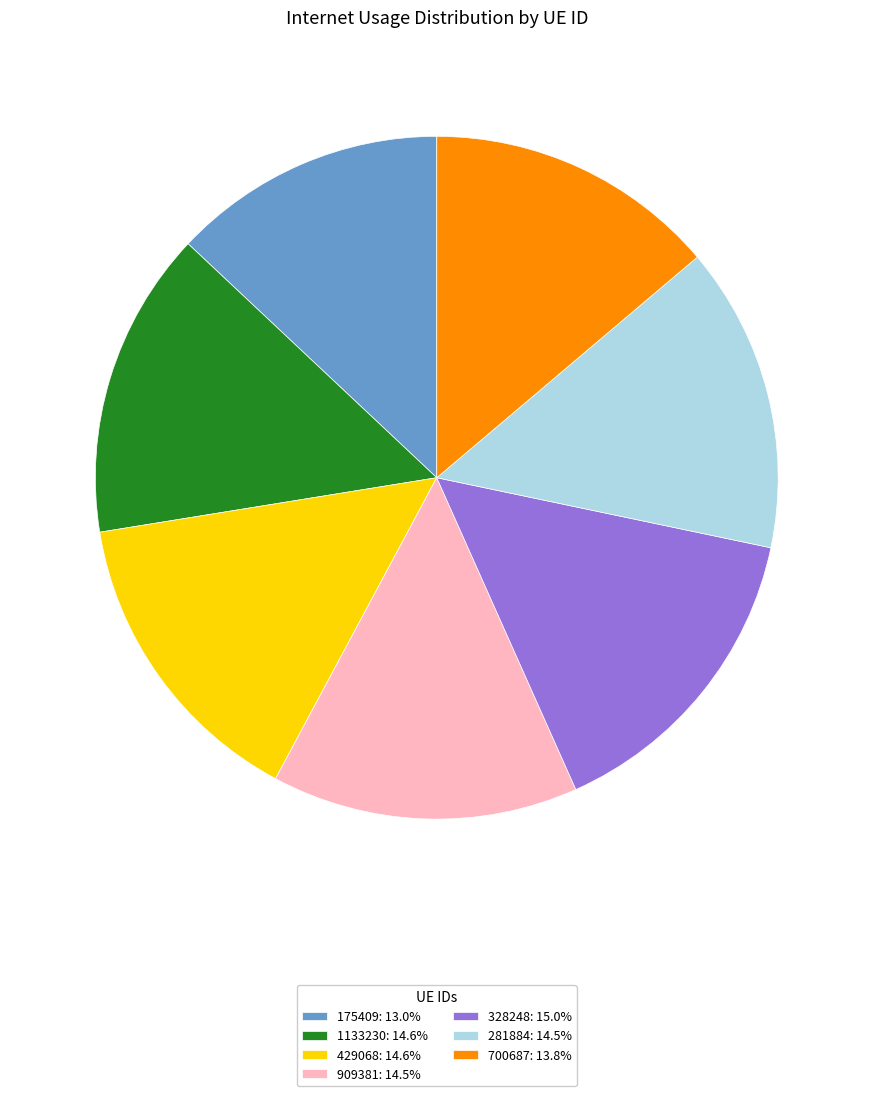

Do 909381: 14.5% and 281884: 14.5% together represent more than half of the pie?

No